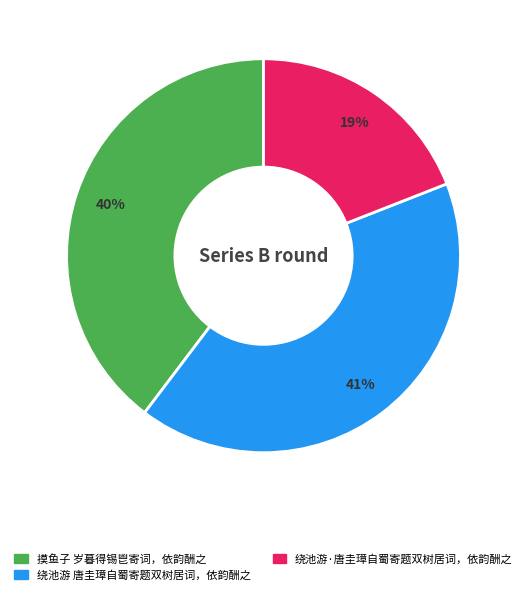

The 绕池游 唐圭璋自蜀寄题双树居词，依韵酬之 slice represents 50% of the pie. True or false?

False